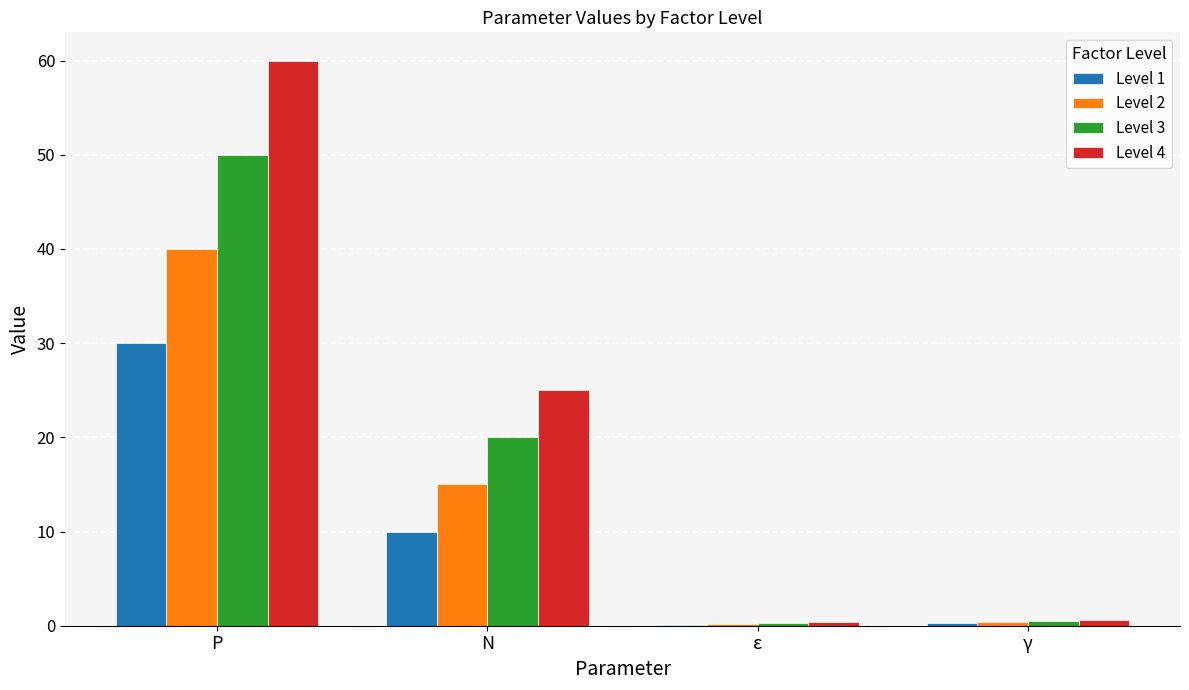

Which series has the largest total across all categories?

Level 4